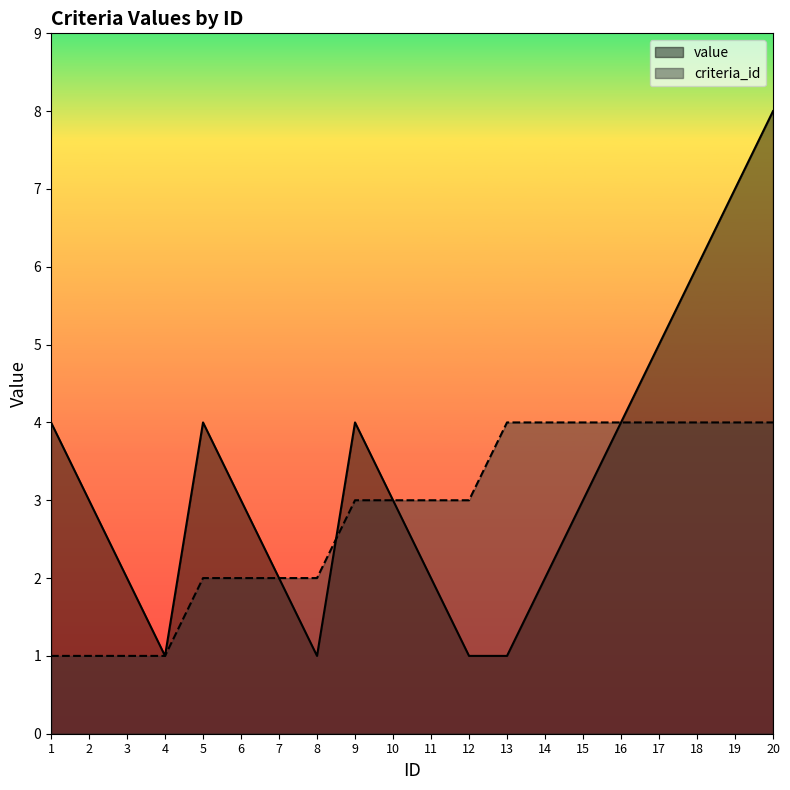

What value does the criteria_id series have at 15?

4